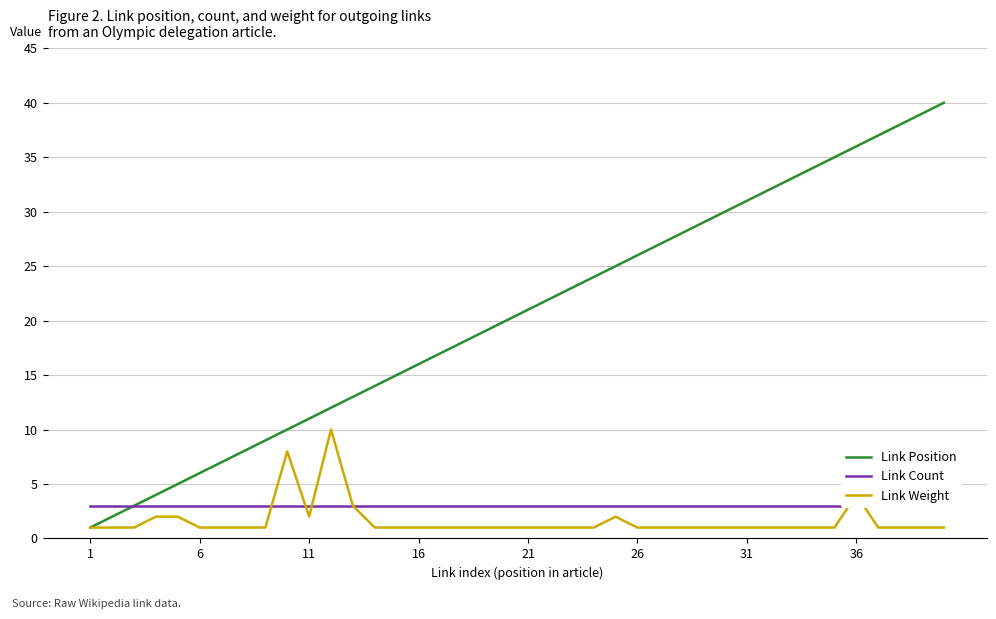

What is the average value of the Link Weight series?

2